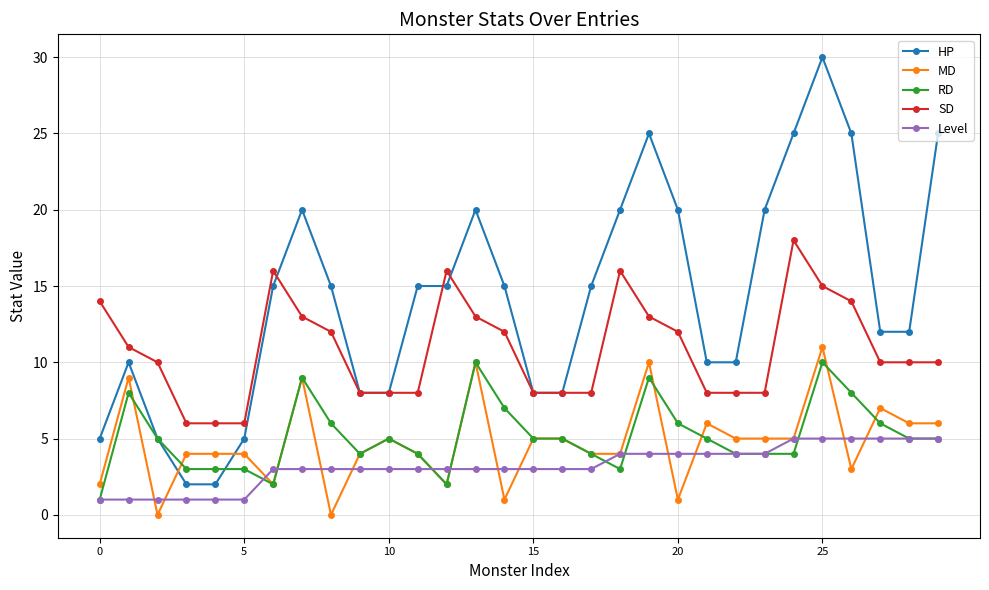

Reading right to left, extract all data points from this chart.

HP: 25	12	12	25	30	25	20	10	10	20	25	20	15	8	8	15	20	15	15	8	8	15	20	15	5	2	2	5	10	5
MD: 6	6	7	3	11	5	5	5	6	1	10	4	4	5	5	1	10	2	4	5	4	0	9	2	4	4	4	0	9	2
RD: 5	5	6	8	10	4	4	4	5	6	9	3	4	5	5	7	10	2	4	5	4	6	9	2	3	3	3	5	8	1
SD: 10	10	10	14	15	18	8	8	8	12	13	16	8	8	8	12	13	16	8	8	8	12	13	16	6	6	6	10	11	14
Level: 5	5	5	5	5	5	4	4	4	4	4	4	3	3	3	3	3	3	3	3	3	3	3	3	1	1	1	1	1	1